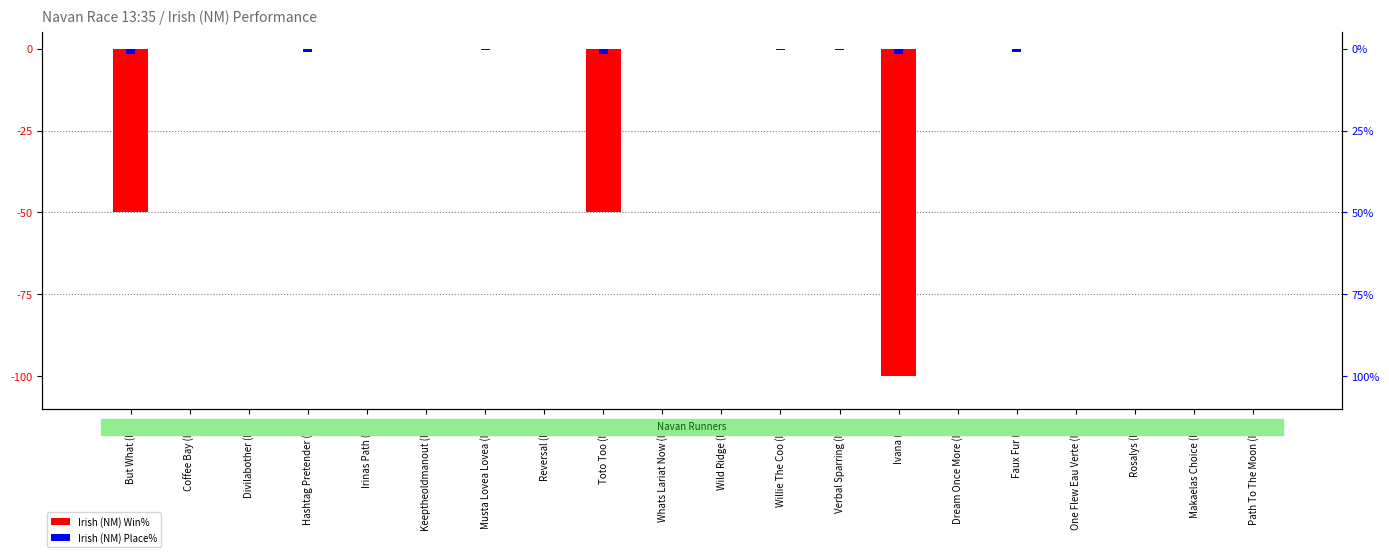

How many data points does each series have?

20